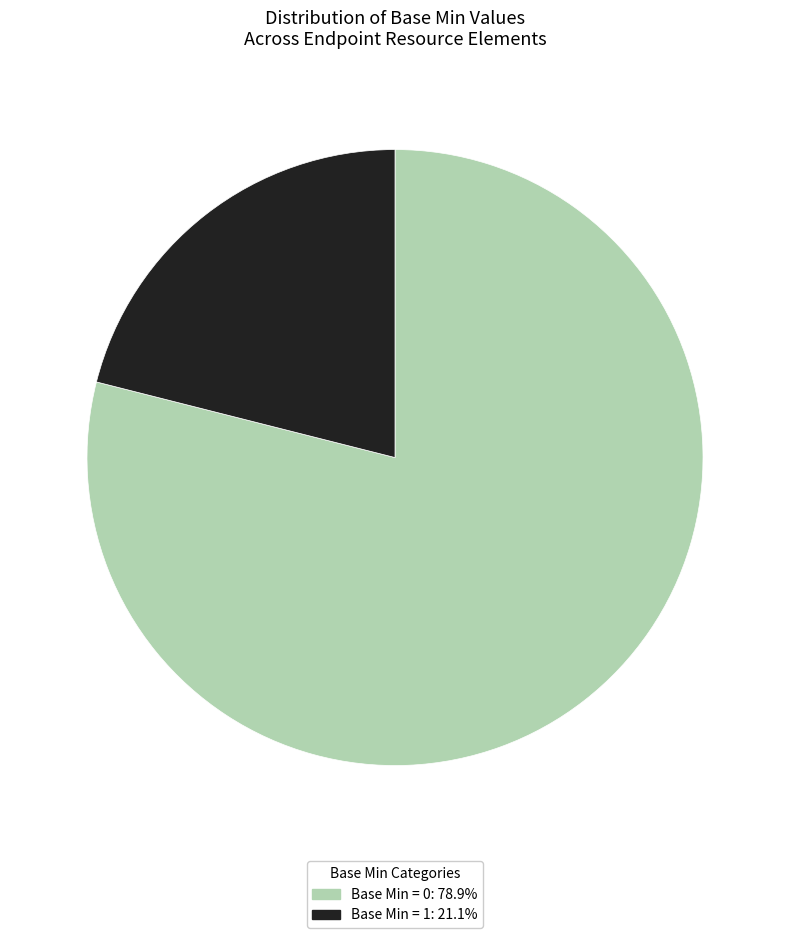

Is the sum of Base Min = 0: 78.9% and Base Min = 1: 21.1% greater than half?

Yes